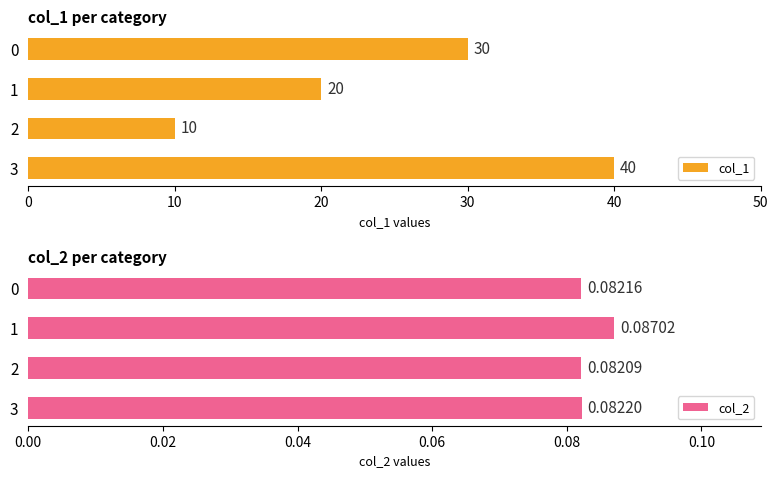

Which series has the largest total across all categories?

col_1